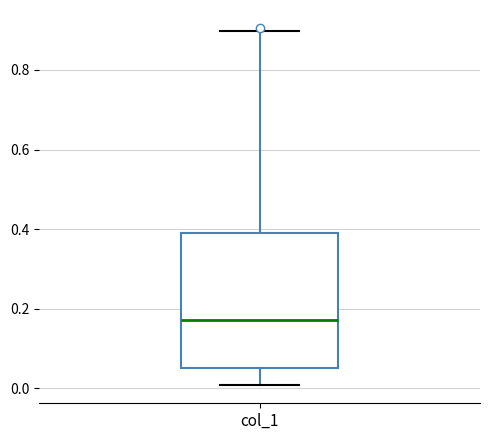

Read this box plot against the y-axis: the position of the median line, the range covered by the box, and the ends of both whiskers. The values are not printed on the chart, so give them approximately, as read against the axis.

median 0.18, box 0.06 to 0.40, whiskers 0.00 to 0.90